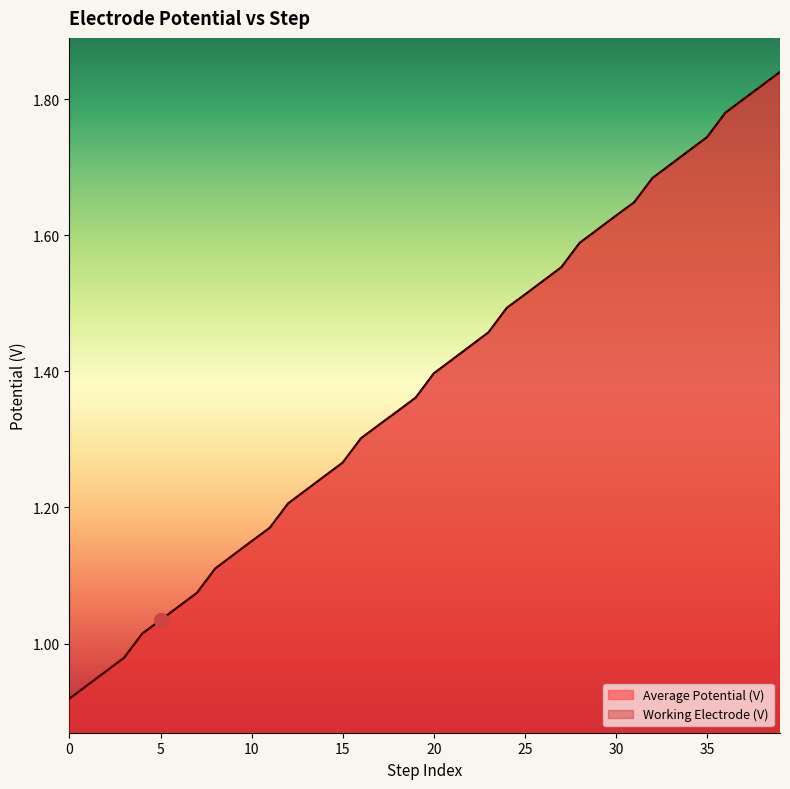

List the labels in order of Working Electrode (V) value, largest first.

39, 38, 37, 36, 35, 34, 33, 32, 31, 30, 29, 28, 27, 26, 25, 24, 23, 22, 21, 20, 19, 18, 17, 16, 15, 14, 13, 12, 11, 10, 9, 8, 7, 6, 5, 4, 3, 2, 1, 0